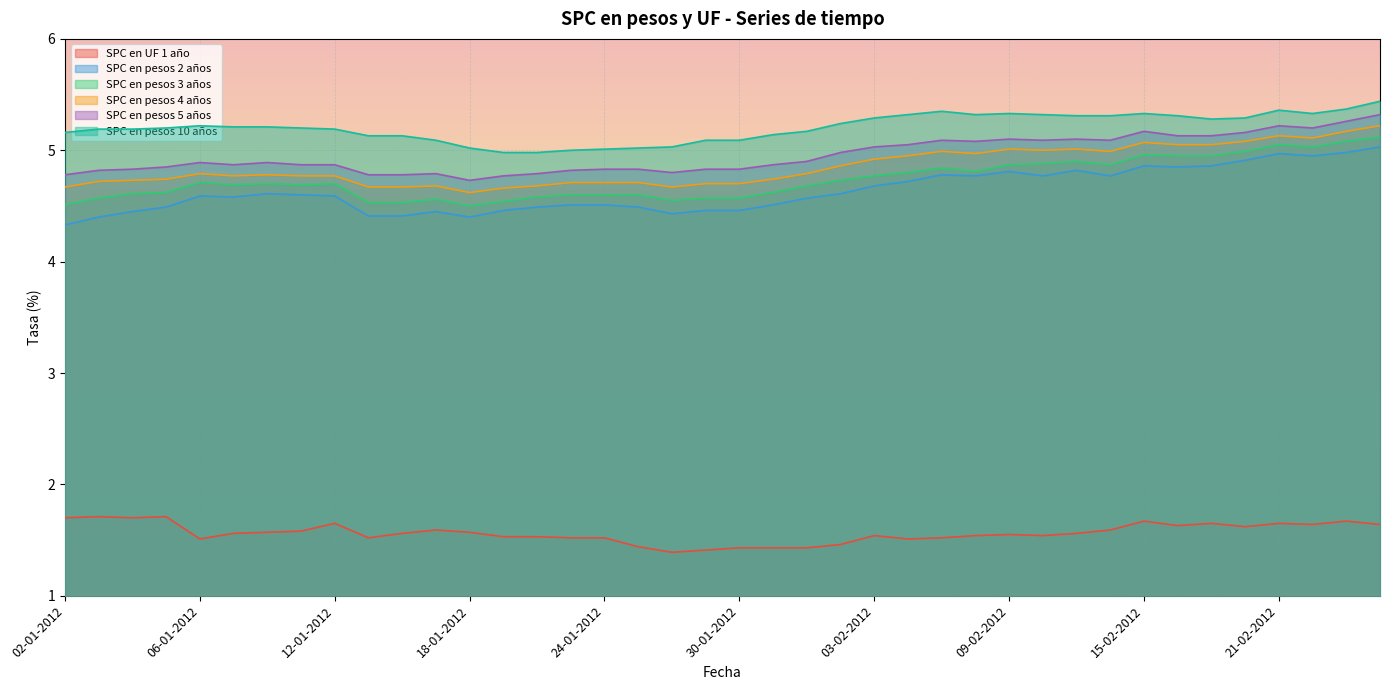

Read the SPC en pesos 2 años value at 16-02-2012.

4.8